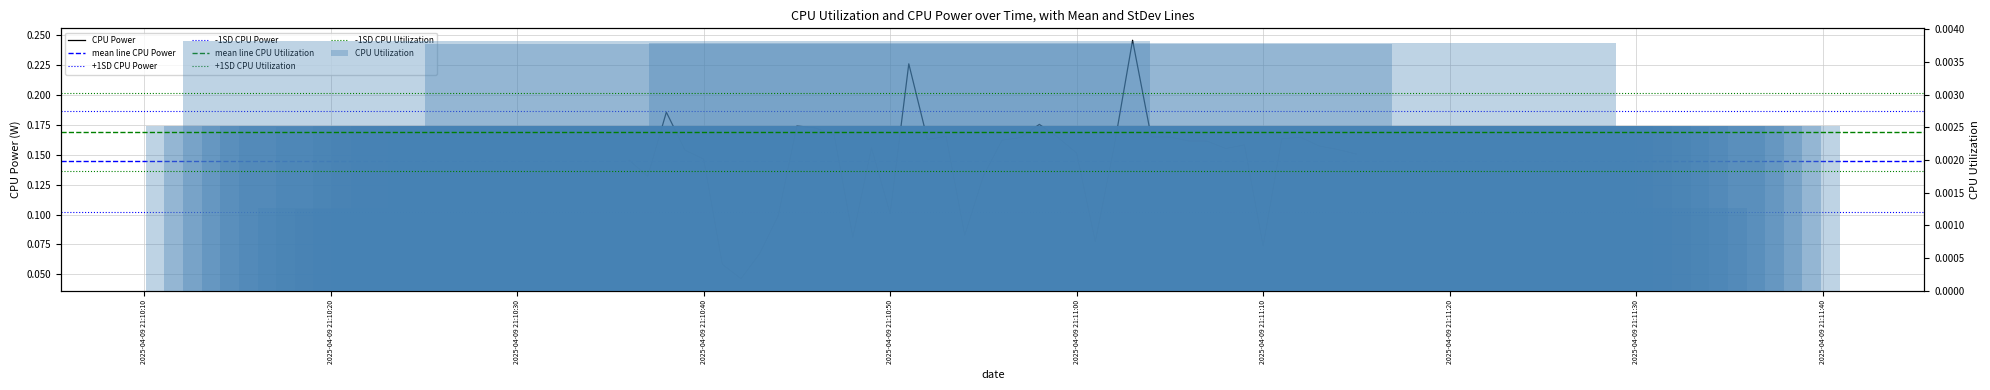

Is the value of CPU Power at 2025-04-09 21:11:14 greater than the value of CPU Utilization at 2025-04-09 21:11:04?

Yes